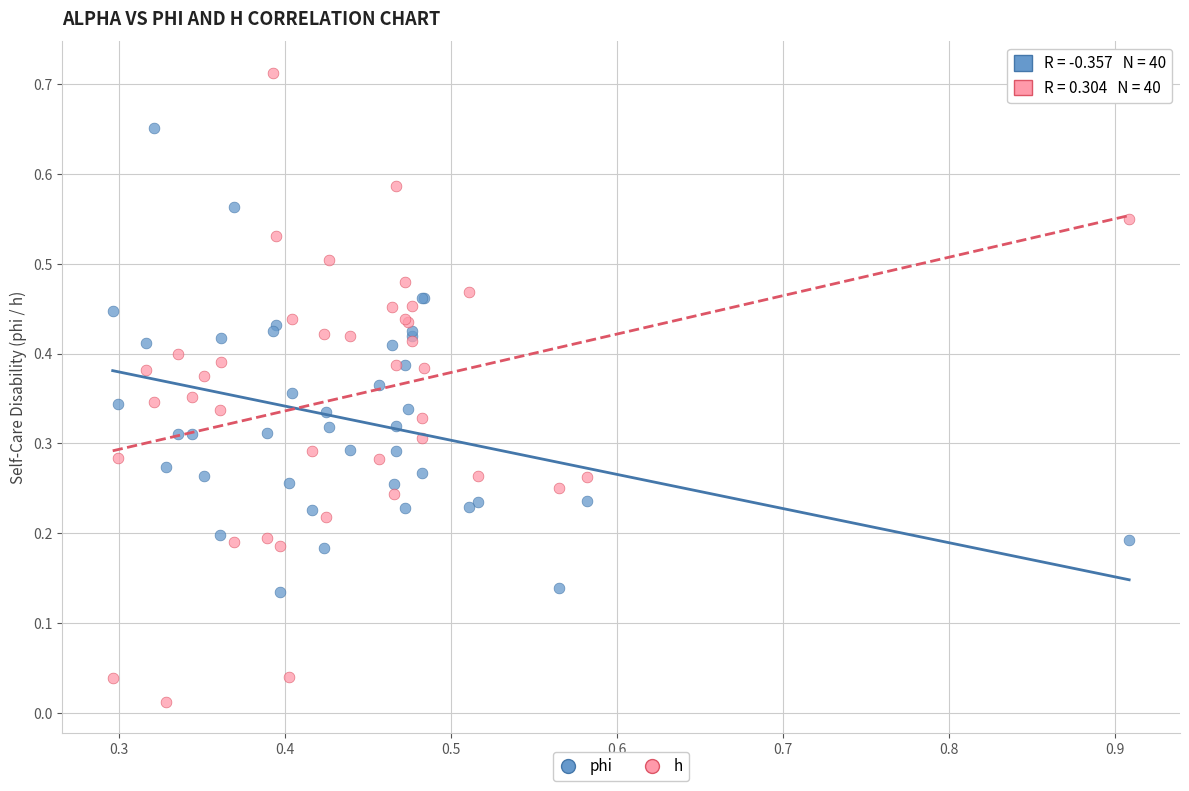

Which series has the largest Y range (max minus min)?

h